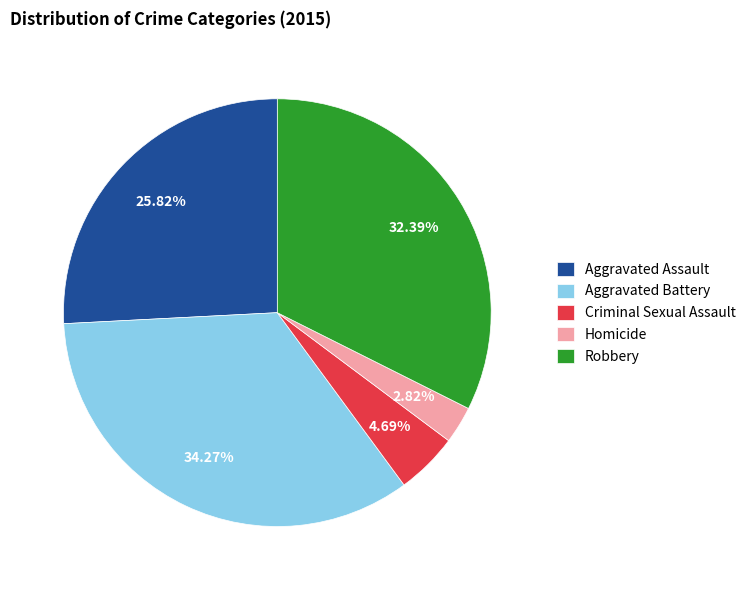

Approximately how many times larger is the value at Robbery compared to Aggravated Battery?

0.9